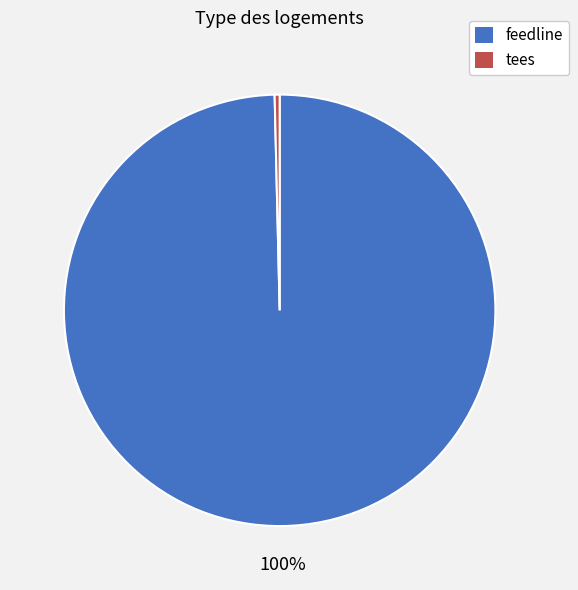

Between tees and feedline, which is larger?

feedline